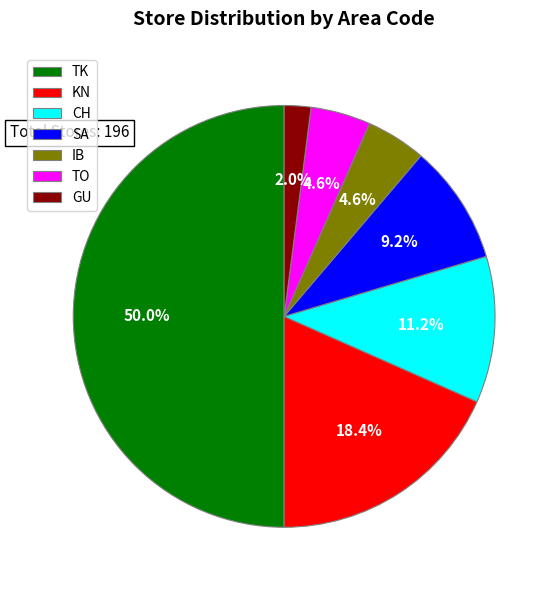

To the nearest percent, what percentage of the pie is IB?

5%